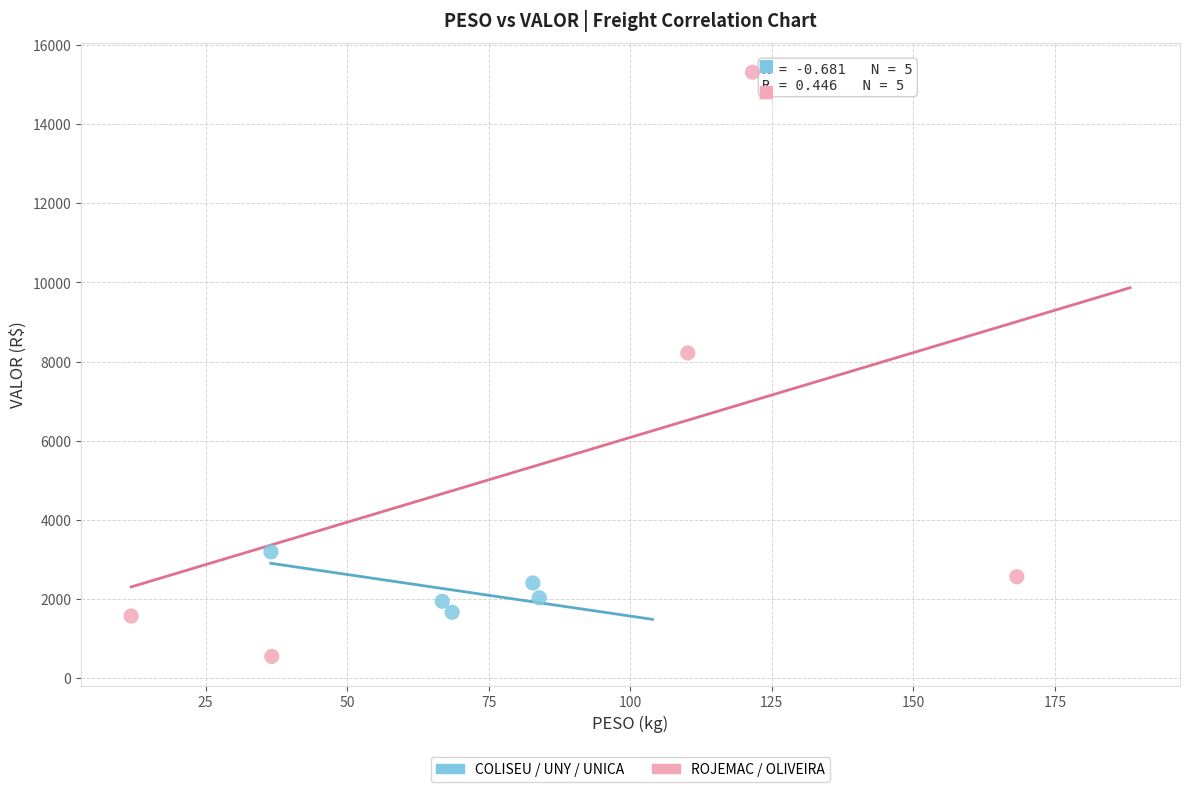

Which series has the widest spread of Y values?

ROJEMAC / OLIVEIRA